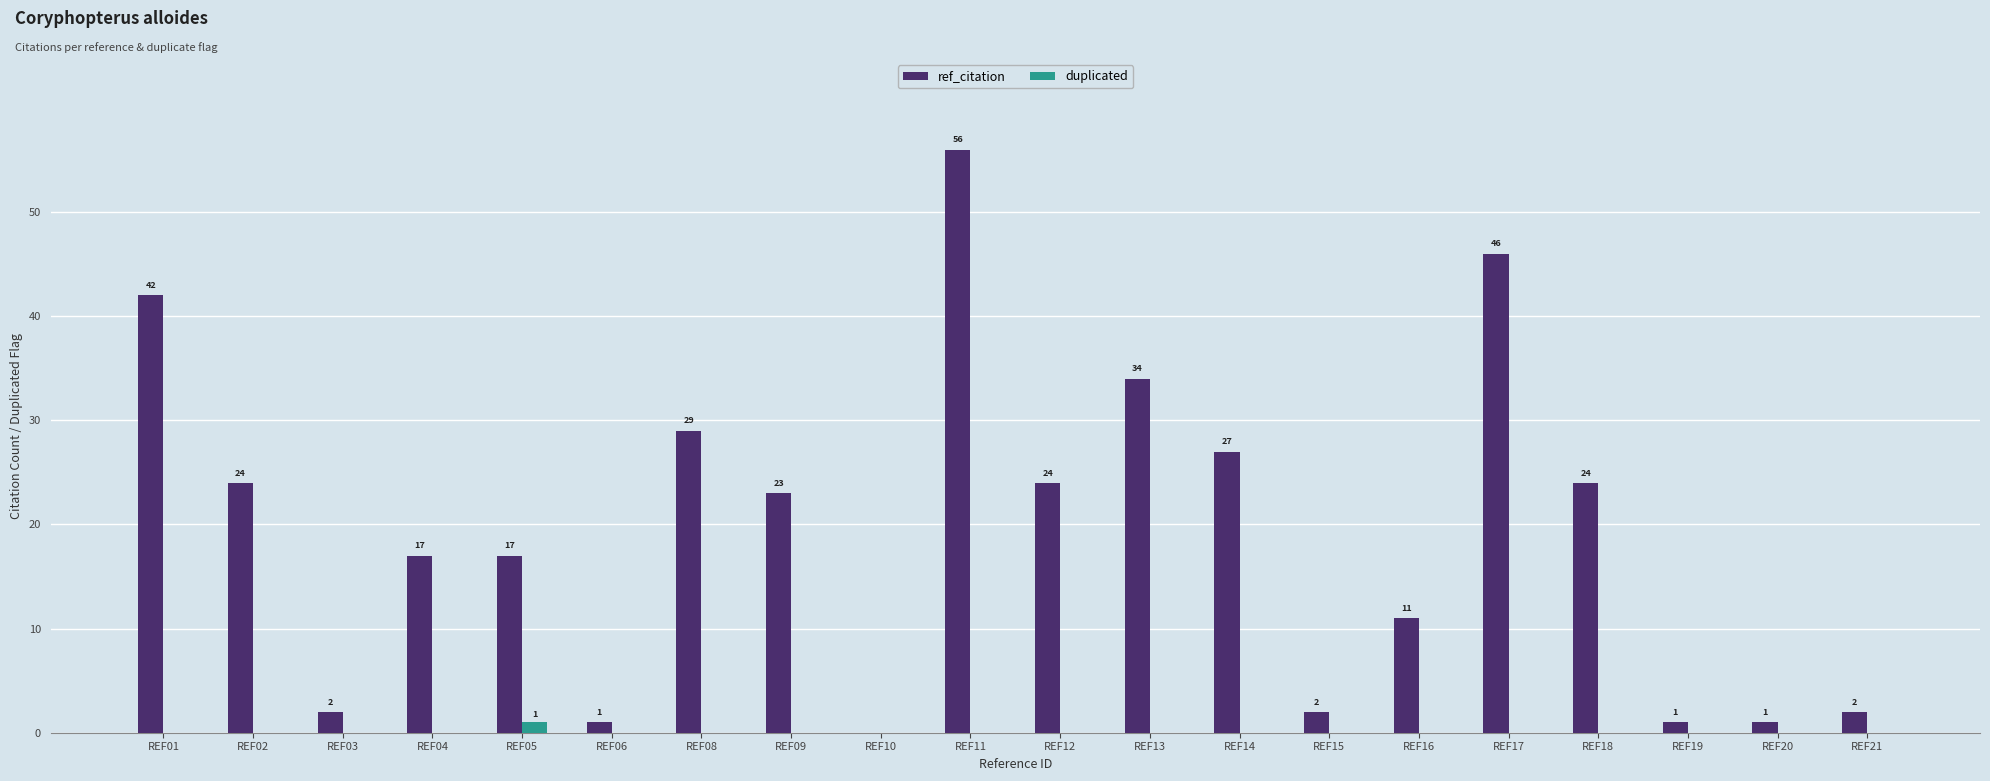

Reading left to right, transcribe all the data shown in this chart.

ref_citation: 42	24	2	17	17	1	29	23	0	56	24	34	27	2	11	46	24	1	1	2
duplicated: 0	0	0	0	1	0	0	0	0	0	0	0	0	0	0	0	0	0	0	0